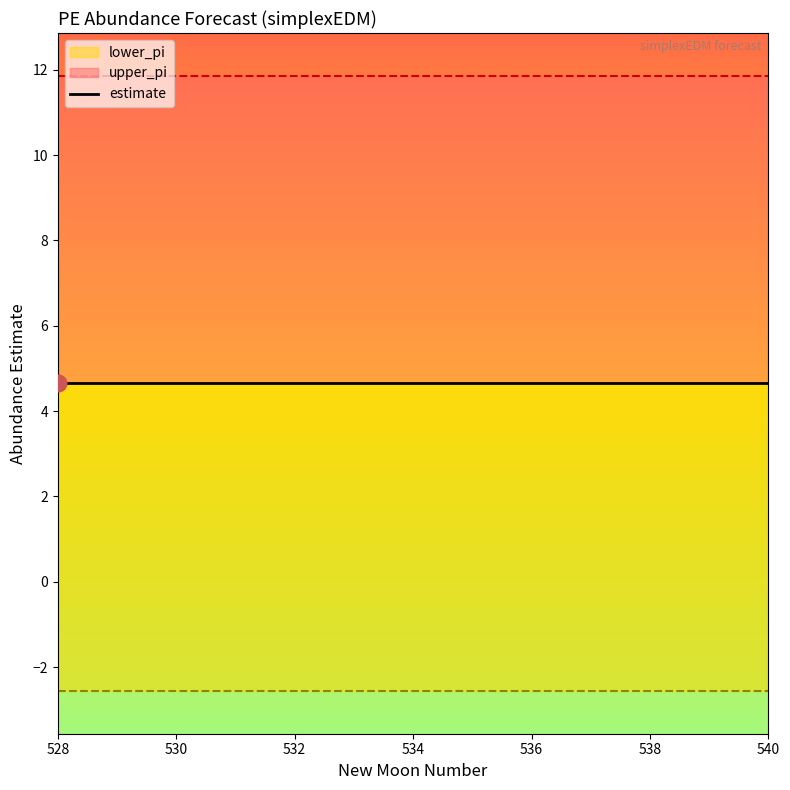

What are all the series names shown in the legend?

estimate, upper_pi, lower_pi